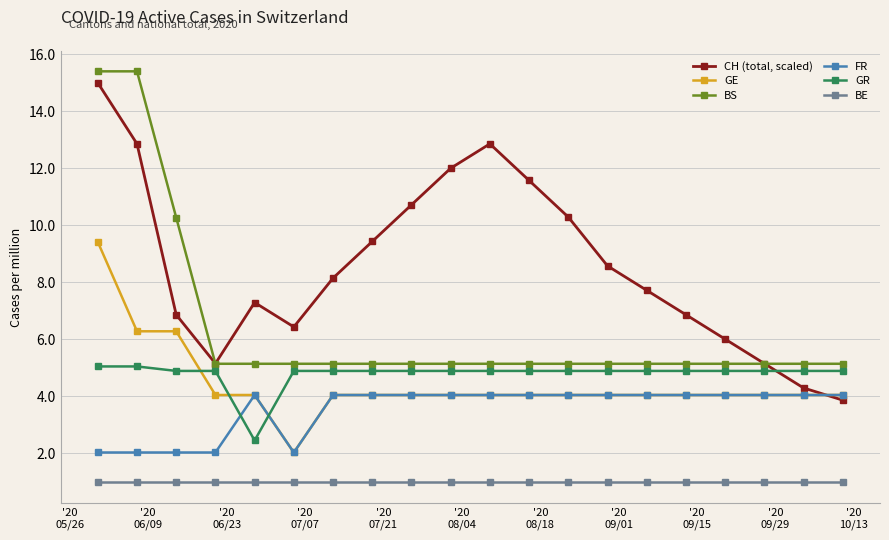

True or false: CH (total, scaled) has more than 1 points higher than both neighbors.

True